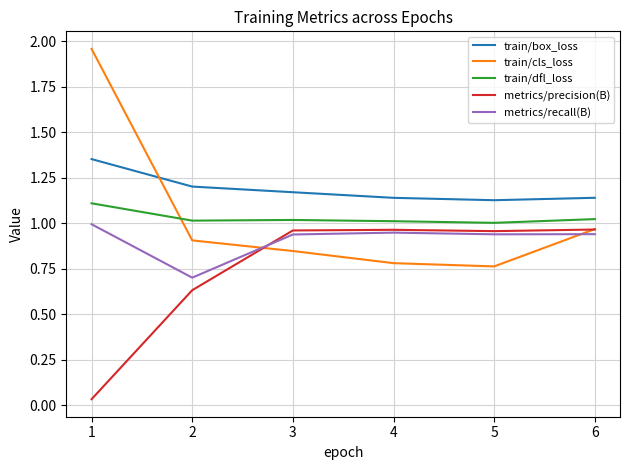

Which series has the largest total across all categories?

train/box_loss